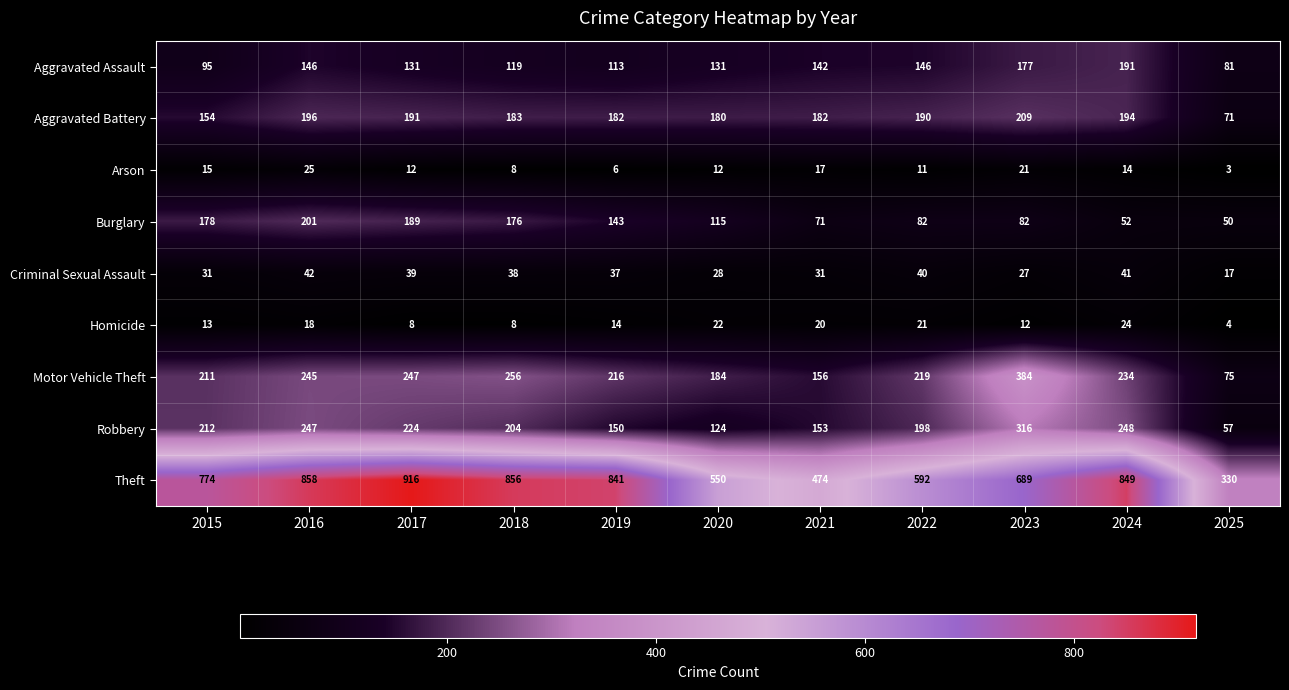

At which label is Aggravated Battery closest to 140?

2015